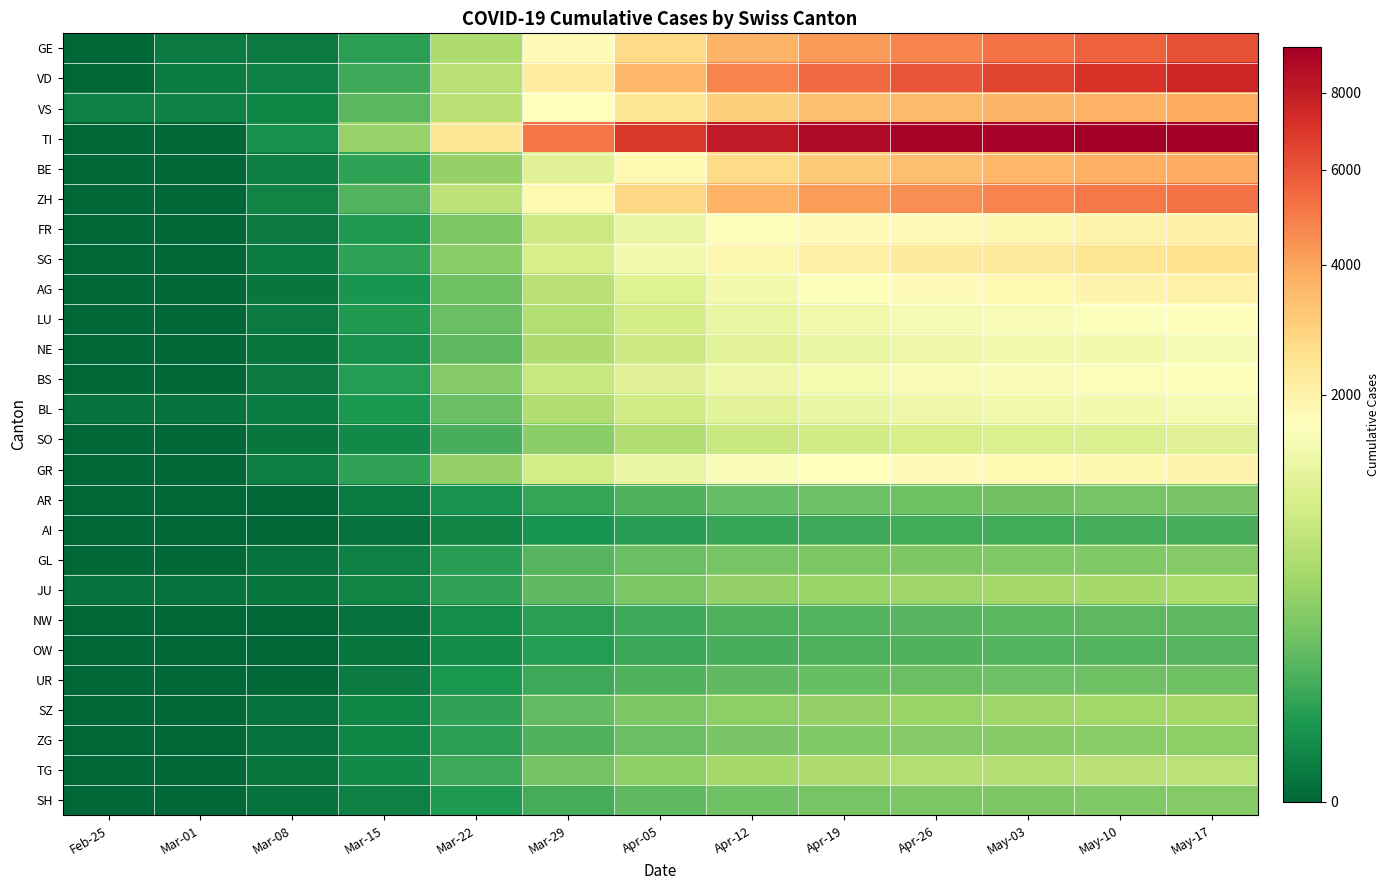

Reading left to right, transcribe all the data shown in this chart.

GE: Feb-25=0	Mar-01=3	Mar-08=3	Mar-15=49	Mar-22=535	Mar-29=1766	Apr-05=2671	Apr-12=3629	Apr-19=4265	Apr-26=4773	May-03=5213	May-10=5705	May-17=6176
VD: Feb-25=0	Mar-01=4	Mar-08=7	Mar-15=77	Mar-22=613	Mar-29=2199	Apr-05=3516	Apr-12=4785	Apr-19=5469	Apr-26=6017	May-03=6526	May-10=7126	May-17=7602
VS: Feb-25=6	Mar-01=7	Mar-08=10	Mar-15=138	Mar-22=620	Mar-29=1685	Apr-05=2357	Apr-12=3020	Apr-19=3369	Apr-26=3512	May-03=3600	May-10=3720	May-17=3801
TI: Feb-25=0	Mar-01=0	Mar-08=21	Mar-15=380	Mar-22=2359	Mar-29=5080	Apr-05=6885	Apr-12=8060	Apr-19=8842	Apr-26=9119	May-03=9237	May-10=9322	May-17=9361
BE: Feb-25=0	Mar-01=0	Mar-08=5	Mar-15=55	Mar-22=366	Mar-29=1059	Apr-05=1853	Apr-12=2684	Apr-19=3108	Apr-26=3376	May-03=3556	May-10=3723	May-17=3872
ZH: Feb-25=0	Mar-01=0	Mar-08=8	Mar-15=124	Mar-22=651	Mar-29=1842	Apr-05=2784	Apr-12=3676	Apr-19=4185	Apr-26=4545	May-03=4793	May-10=5015	May-17=5231
FR: Feb-25=0	Mar-01=0	Mar-08=3	Mar-15=37	Mar-22=251	Mar-29=792	Apr-05=1237	Apr-12=1577	Apr-19=1727	Apr-26=1817	May-03=1887	May-10=1969	May-17=2037
SG: Feb-25=0	Mar-01=0	Mar-08=4	Mar-15=52	Mar-22=321	Mar-29=921	Apr-05=1413	Apr-12=1878	Apr-19=2103	Apr-26=2233	May-03=2319	May-10=2415	May-17=2498
AG: Feb-25=0	Mar-01=0	Mar-08=2	Mar-15=26	Mar-22=204	Mar-29=618	Apr-05=1040	Apr-12=1425	Apr-19=1618	Apr-26=1745	May-03=1838	May-10=1943	May-17=2032
LU: Feb-25=0	Mar-01=0	Mar-08=3	Mar-15=34	Mar-22=183	Mar-29=576	Apr-05=912	Apr-12=1226	Apr-19=1373	Apr-26=1468	May-03=1539	May-10=1617	May-17=1688
NE: Feb-25=0	Mar-01=0	Mar-08=2	Mar-15=21	Mar-22=146	Mar-29=528	Apr-05=832	Apr-12=1094	Apr-19=1216	Apr-26=1298	May-03=1352	May-10=1416	May-17=1469
BS: Feb-25=0	Mar-01=0	Mar-08=3	Mar-15=42	Mar-22=285	Mar-29=756	Apr-05=1073	Apr-12=1343	Apr-19=1451	Apr-26=1505	May-03=1539	May-10=1569	May-17=1601
BL: Feb-25=1	Mar-01=1	Mar-08=4	Mar-15=31	Mar-22=184	Mar-29=551	Apr-05=860	Apr-12=1124	Apr-19=1245	Apr-26=1315	May-03=1365	May-10=1421	May-17=1470
SO: Feb-25=0	Mar-01=0	Mar-08=2	Mar-15=13	Mar-22=97	Mar-29=320	Apr-05=551	Apr-12=766	Apr-19=870	Apr-26=930	May-03=976	May-10=1025	May-17=1063
GR: Feb-25=0	Mar-01=0	Mar-08=5	Mar-15=56	Mar-22=374	Mar-29=877	Apr-05=1218	Apr-12=1530	Apr-19=1683	Apr-26=1769	May-03=1826	May-10=1883	May-17=1929
AR: Feb-25=0	Mar-01=0	Mar-08=0	Mar-15=4	Mar-22=24	Mar-29=67	Apr-05=119	Apr-12=168	Apr-19=193	Apr-26=208	May-03=218	May-10=231	May-17=240
AI: Feb-25=0	Mar-01=0	Mar-08=0	Mar-15=1	Mar-22=9	Mar-29=27	Apr-05=46	Apr-12=68	Apr-19=78	Apr-26=85	May-03=89	May-10=95	May-17=100
GL: Feb-25=0	Mar-01=0	Mar-08=1	Mar-15=6	Mar-22=46	Mar-29=131	Apr-05=190	Apr-12=231	Apr-19=253	Apr-26=264	May-03=271	May-10=280	May-17=286
JU: Feb-25=1	Mar-01=1	Mar-08=2	Mar-15=9	Mar-22=57	Mar-29=153	Apr-05=258	Apr-12=355	Apr-19=403	Apr-26=433	May-03=455	May-10=479	May-17=499
NW: Feb-25=0	Mar-01=0	Mar-08=0	Mar-15=1	Mar-22=16	Mar-29=50	Apr-05=80	Apr-12=112	Apr-19=127	Apr-26=135	May-03=141	May-10=149	May-17=155
OW: Feb-25=0	Mar-01=0	Mar-08=0	Mar-15=2	Mar-22=15	Mar-29=43	Apr-05=71	Apr-12=97	Apr-19=110	Apr-26=117	May-03=122	May-10=128	May-17=133
UR: Feb-25=0	Mar-01=0	Mar-08=0	Mar-15=3	Mar-22=29	Mar-29=77	Apr-05=118	Apr-12=157	Apr-19=176	Apr-26=185	May-03=192	May-10=201	May-17=209
SZ: Feb-25=0	Mar-01=0	Mar-08=1	Mar-15=10	Mar-22=59	Mar-29=164	Apr-05=253	Apr-12=333	Apr-19=378	Apr-26=404	May-03=423	May-10=445	May-17=463
ZG: Feb-25=0	Mar-01=0	Mar-08=1	Mar-15=10	Mar-22=48	Mar-29=121	Apr-05=185	Apr-12=243	Apr-19=274	Apr-26=291	May-03=304	May-10=319	May-17=333
TG: Feb-25=0	Mar-01=0	Mar-08=2	Mar-15=14	Mar-22=76	Mar-29=220	Apr-05=349	Apr-12=471	Apr-19=531	Apr-26=567	May-03=594	May-10=622	May-17=648
SH: Feb-25=0	Mar-01=0	Mar-08=1	Mar-15=6	Mar-22=37	Mar-29=96	Apr-05=153	Apr-12=207	Apr-19=234	Apr-26=250	May-03=261	May-10=274	May-17=285